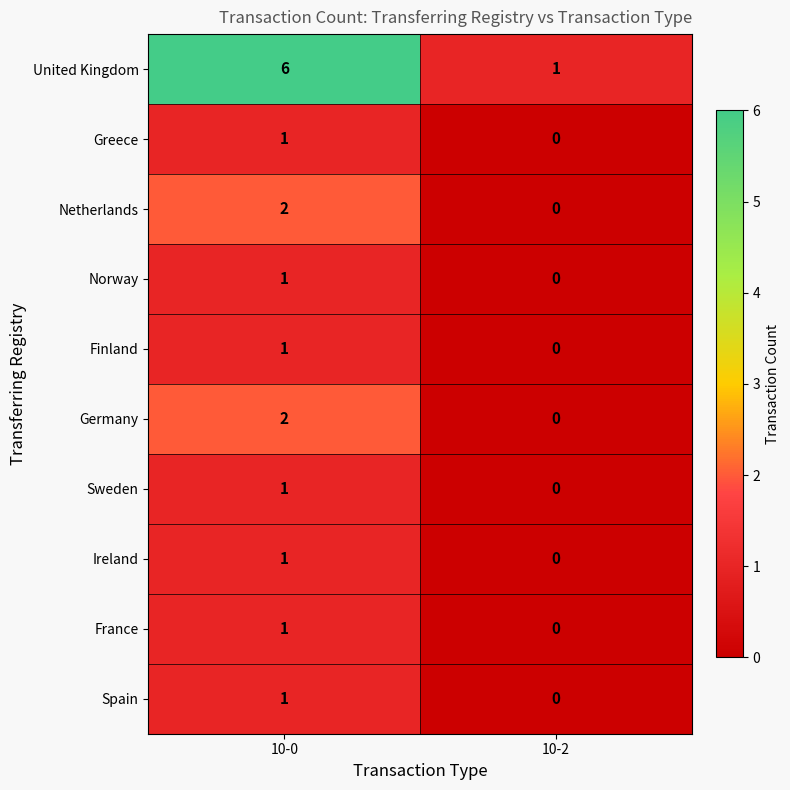

What is the total value across all series at 10-2?

1